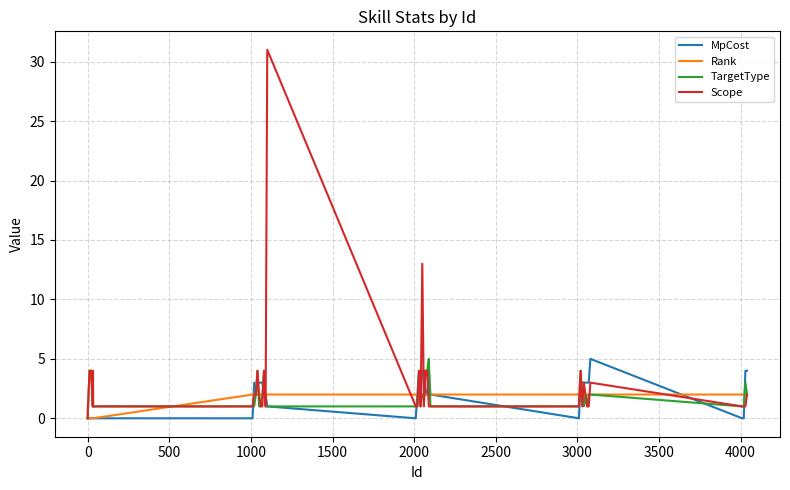

Which series has the largest total across all categories?

Scope